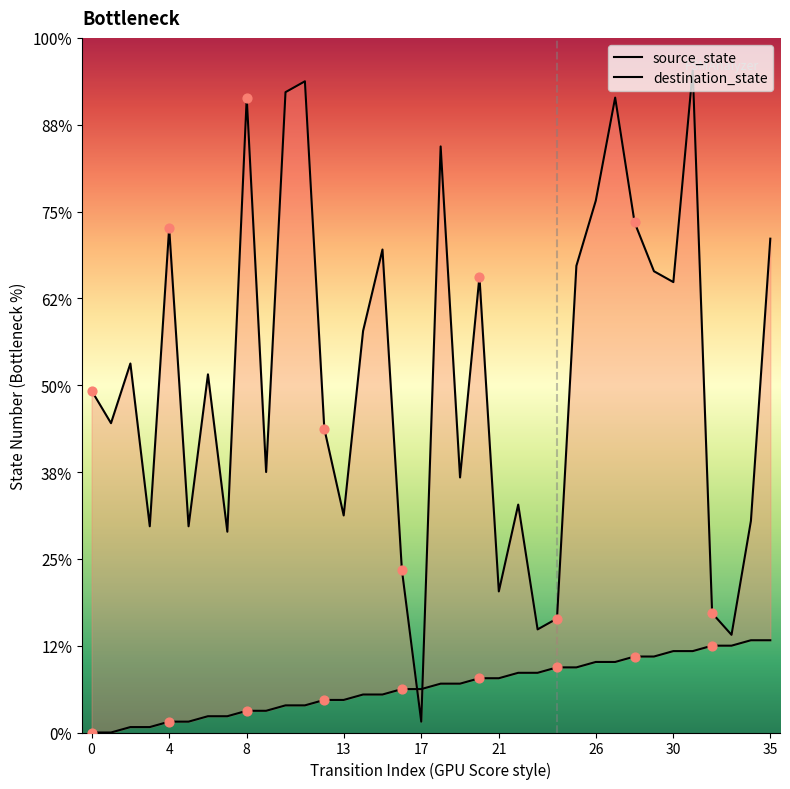

Is the value of source_state at 29 greater than the value of destination_state at 25?

No